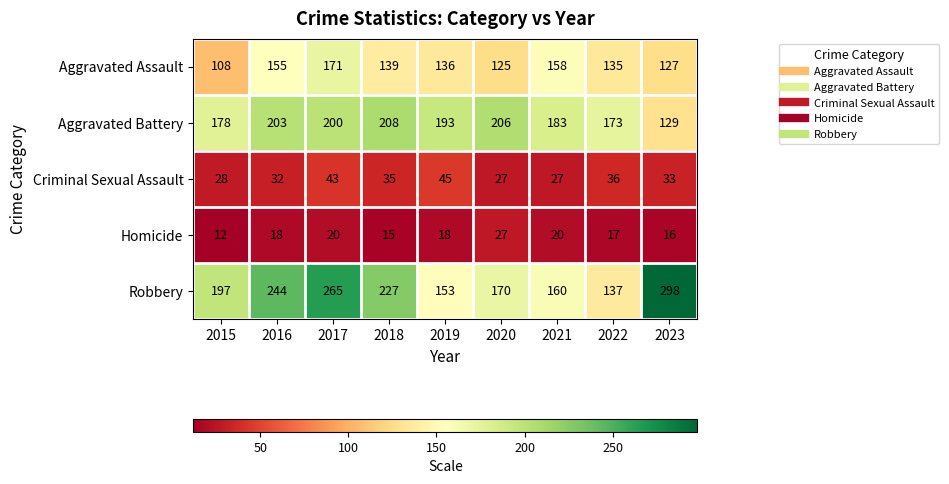

True or false: Aggravated Assault has a value of 79 at 2020.

False